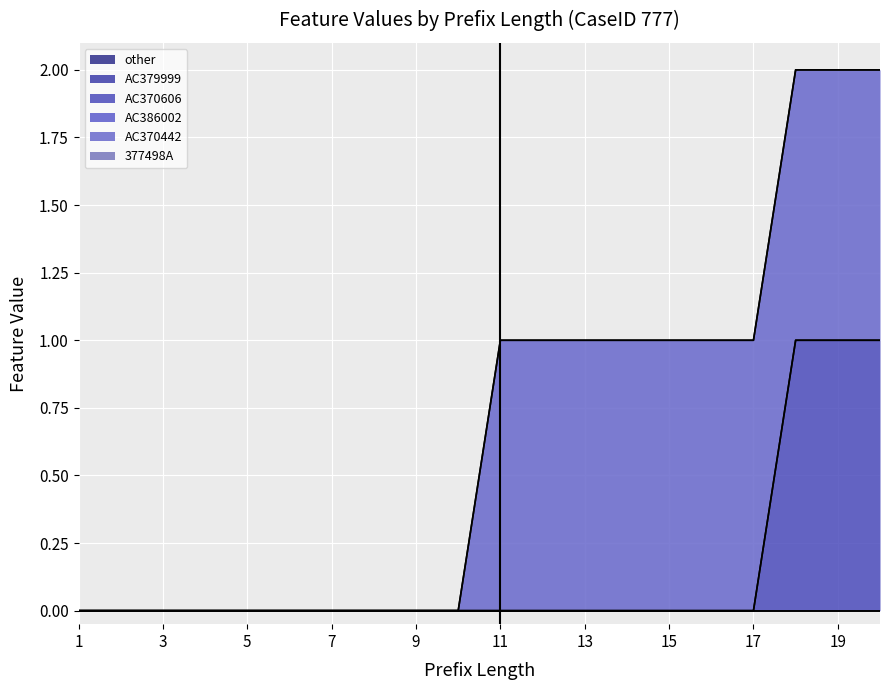

Rank the series at 3 from highest to lowest value.

other, AC379999, AC370606, AC386002, AC370442, 377498A